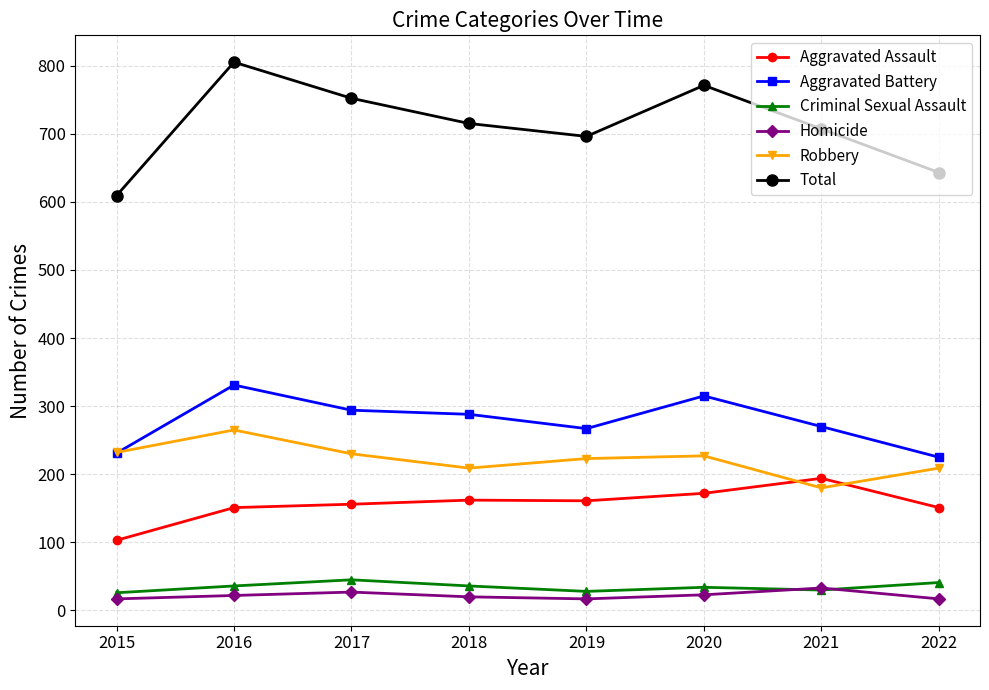

Is it true that Aggravated Assault equals 162 at 2018?

True